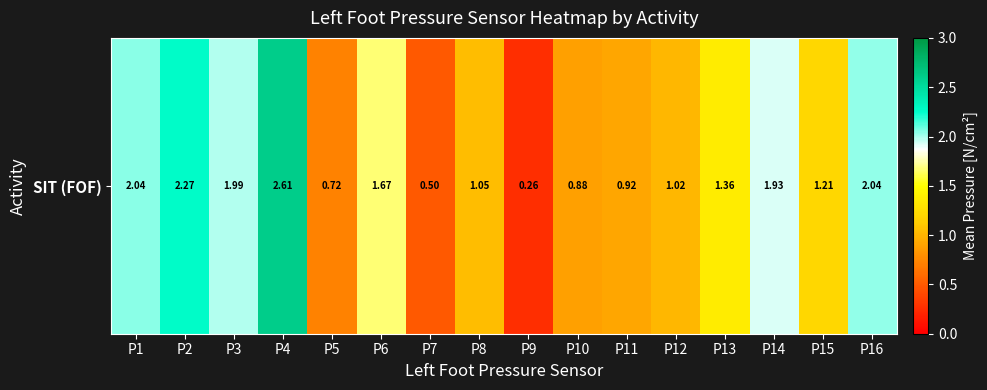

List the labels in order of value, smallest first.

P9, P7, P5, P10, P11, P12, P8, P15, P13, P6, P14, P3, P16, P1, P2, P4